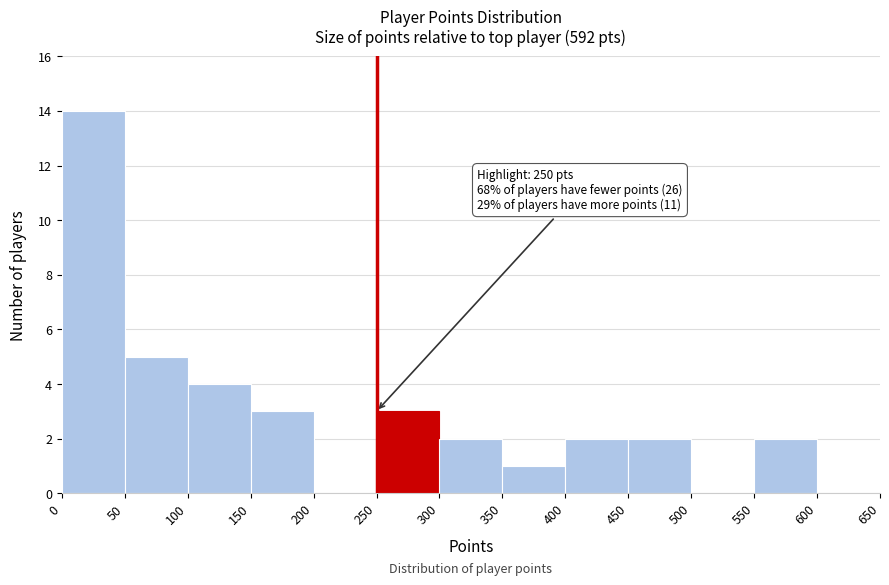

Over which range of the x-axis is the bar tallest?

0 to 50